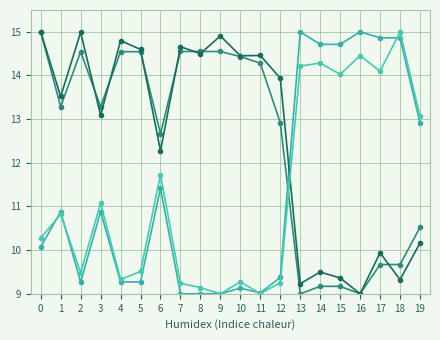

What is the total value across all series at 6?

48.1